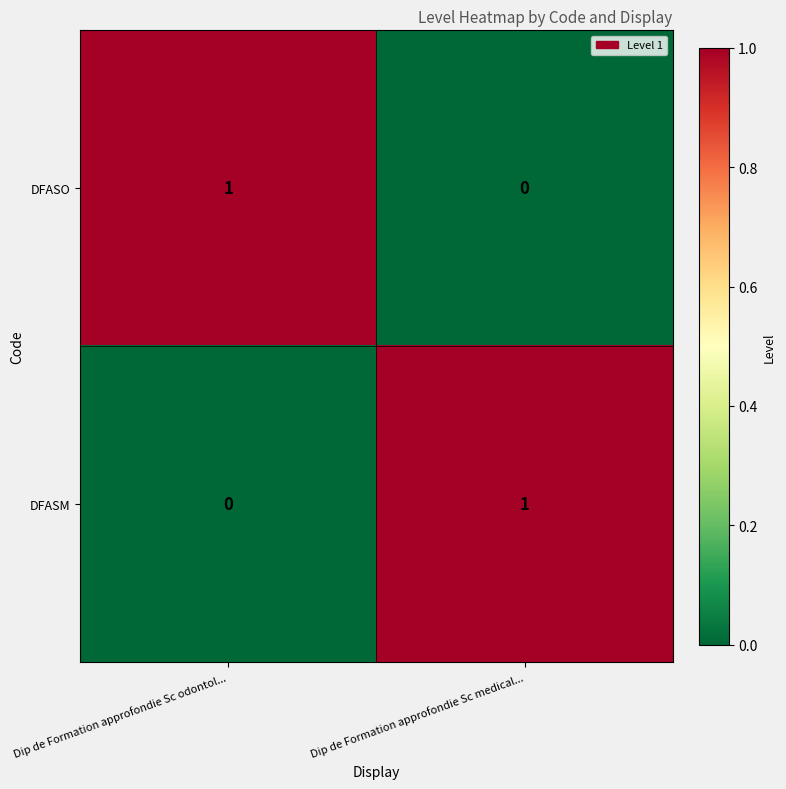

At which label does DFASM reach its peak?

Dip de Formation approfondie Sc medical...